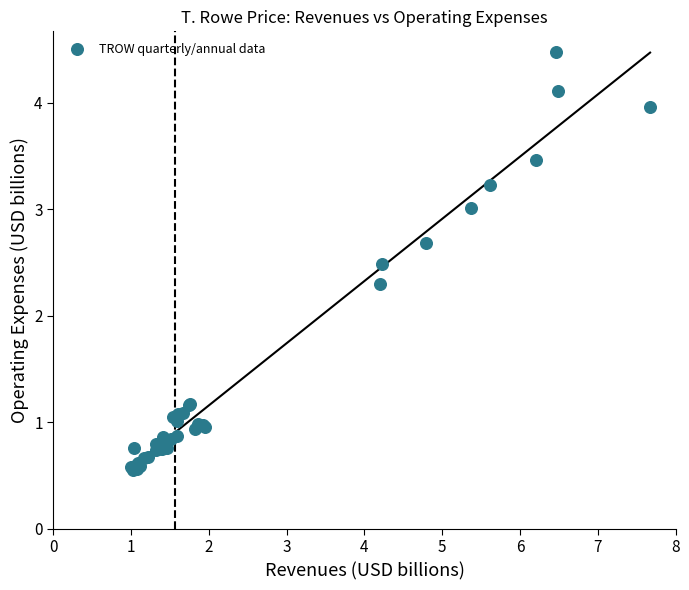

What Y value in the scatter plot is closest to 2?

2.3